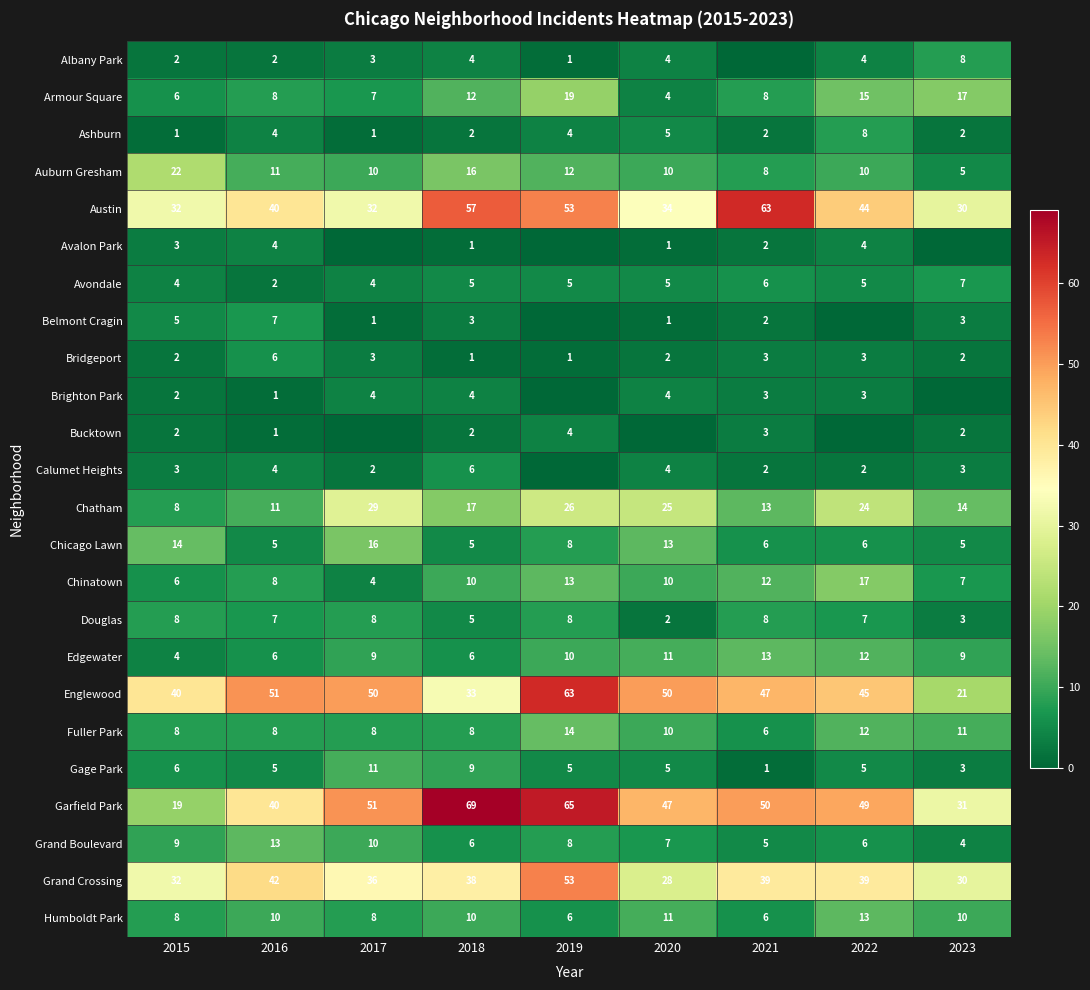

Where does the Douglas series first go above 7?

2015